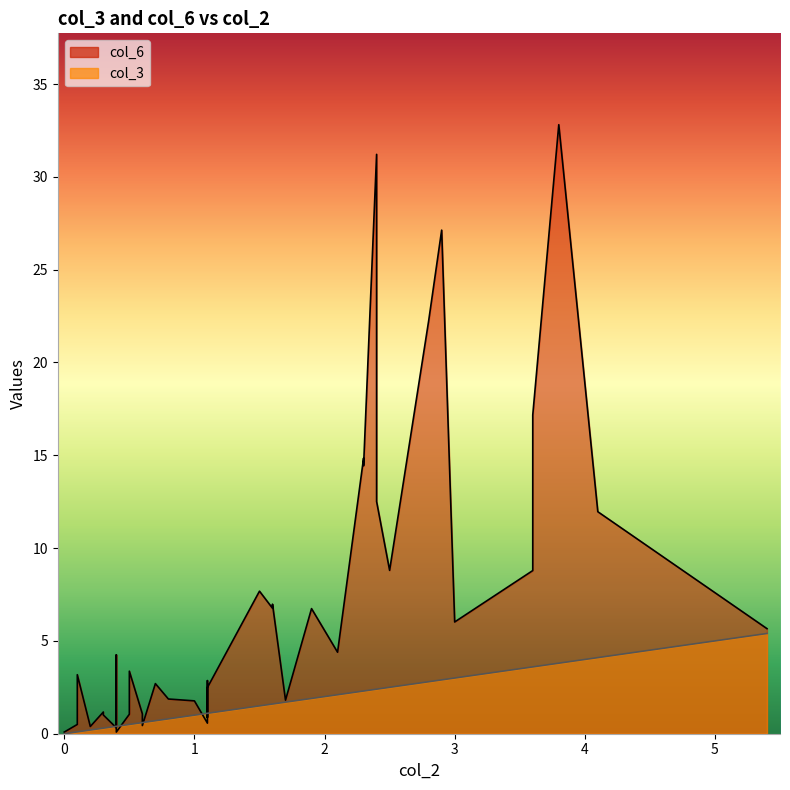

True or false: there are more than 2 points higher than both neighbors.

False